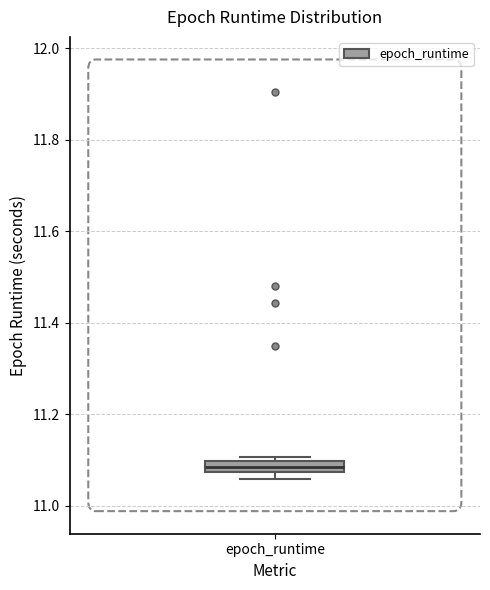

Where is the lower edge of the box for epoch_runtime on the y-axis? The values are not printed on the chart, so give them approximately, as read against the axis.

11.08